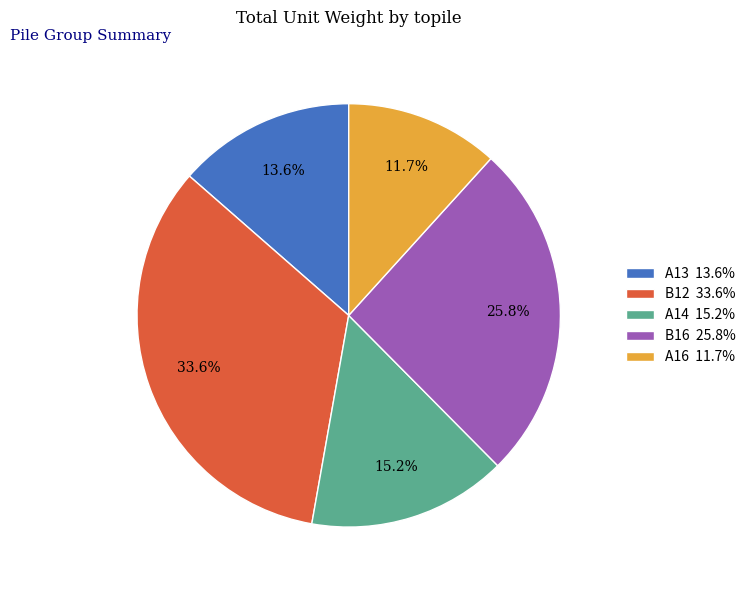

How many segments does this pie chart have?

5